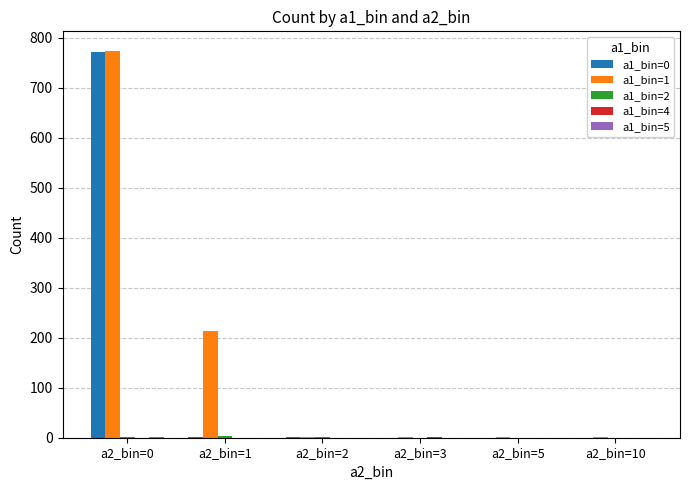

Which series has the largest total across all categories?

a1_bin=1